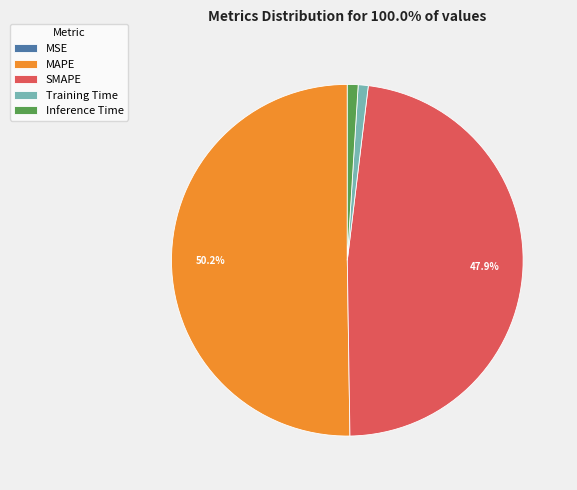

What is the largest slice in the pie chart?

MAPE